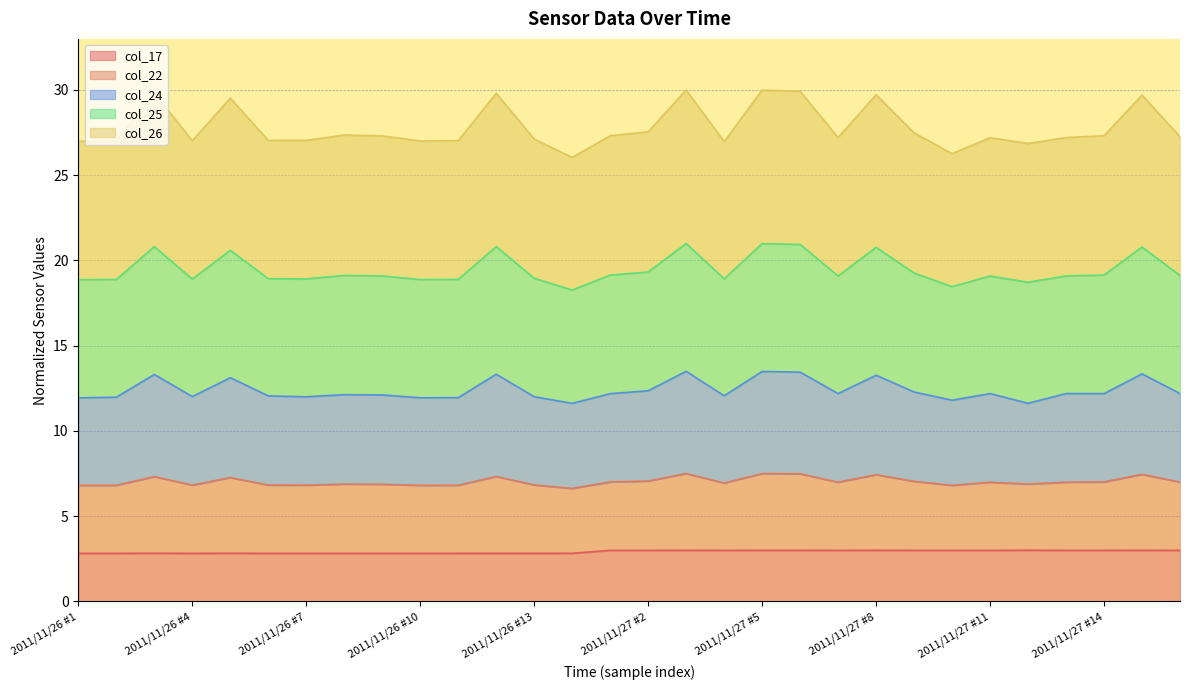

Which category has the lowest value across all series?

2011/11/26 #6